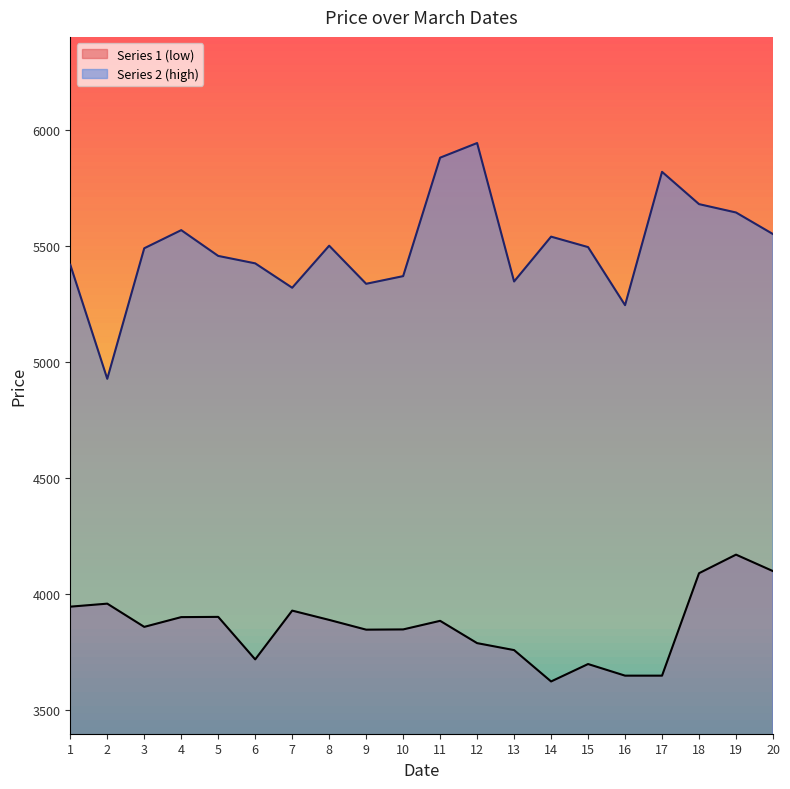

What is the difference between the highest and lowest values at 14?

1915